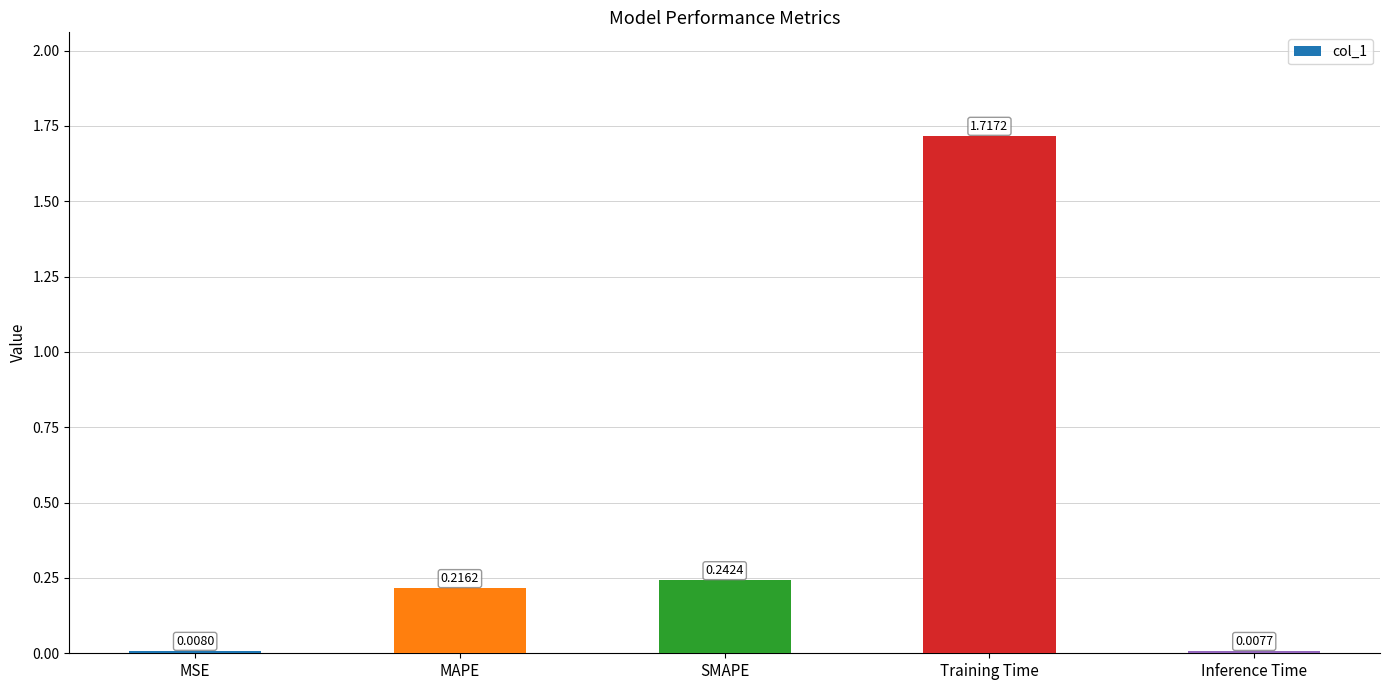

Between MSE and Training Time, which is larger?

Training Time